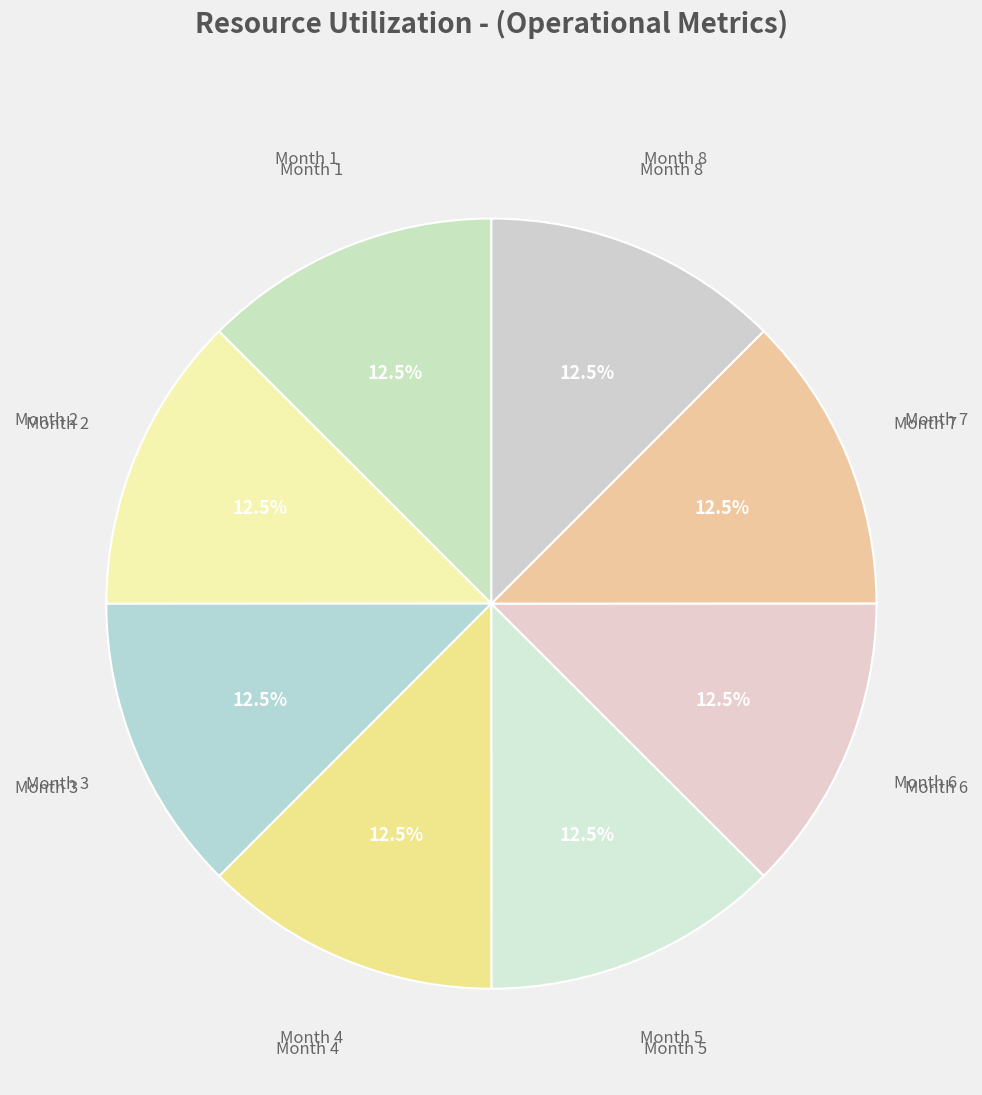

Rank the categories by value from lowest to highest.

Month 8, Month 7, Month 6, Month 5, Month 4, Month 3, Month 2, Month 1